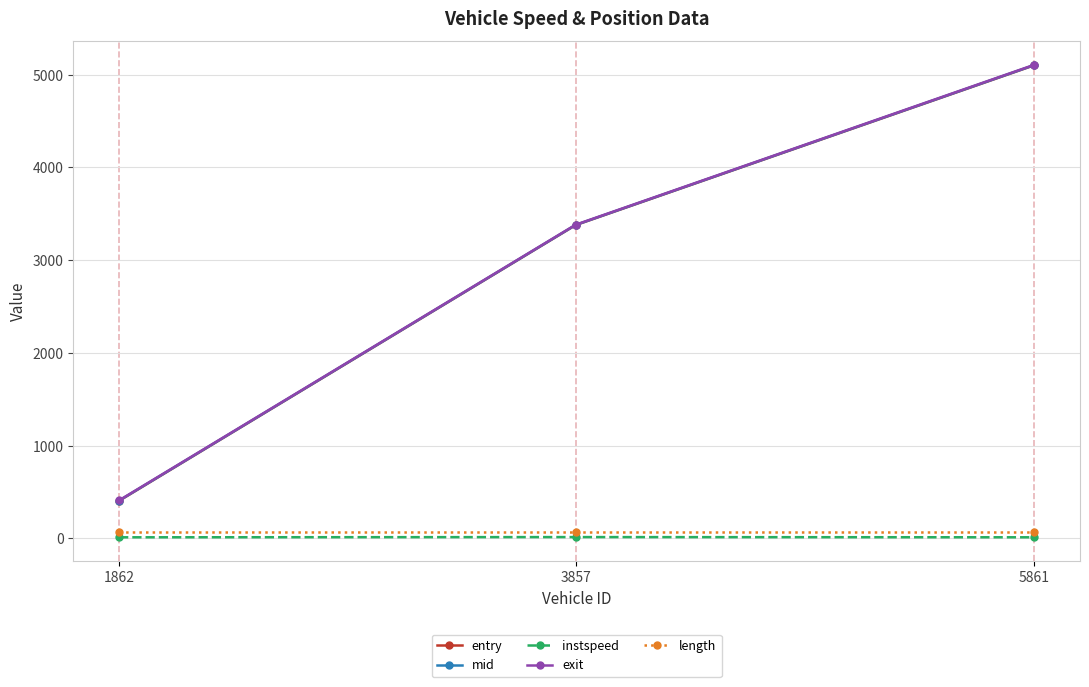

At how many categories does at least one series exceed 4698?

1